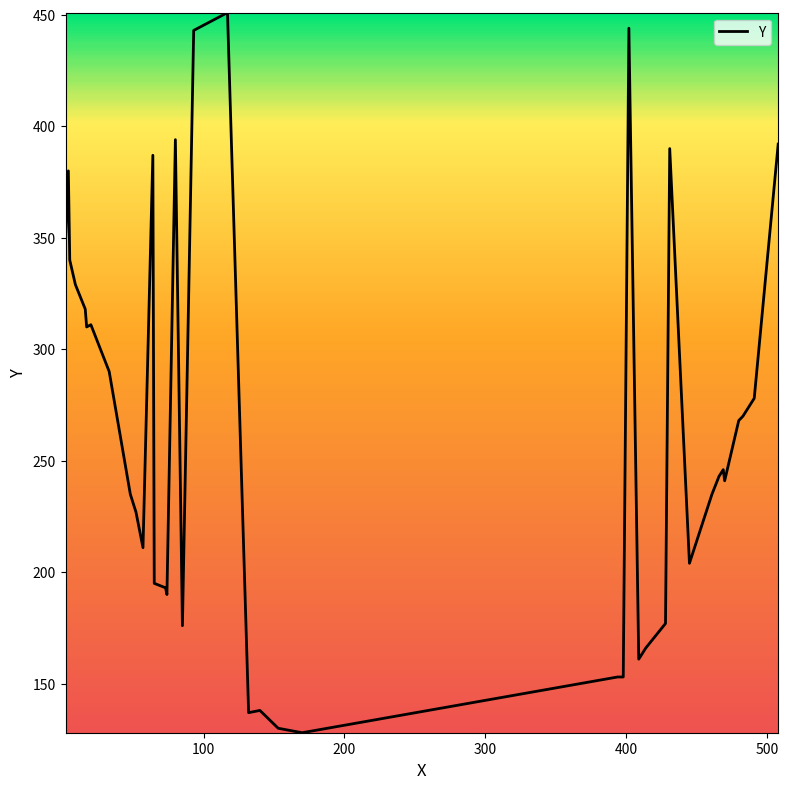

What is the maximum value shown in the chart?

451